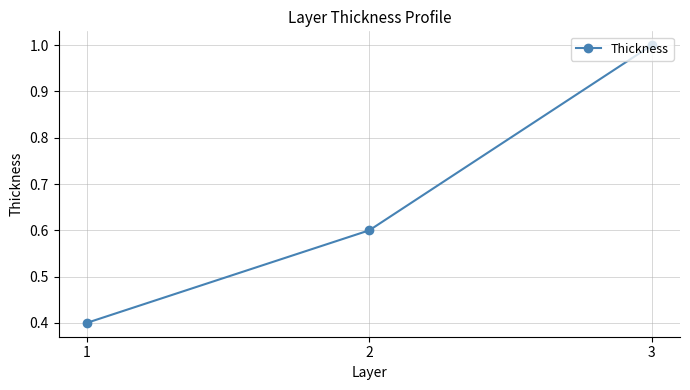

Read the value at 2.

0.6